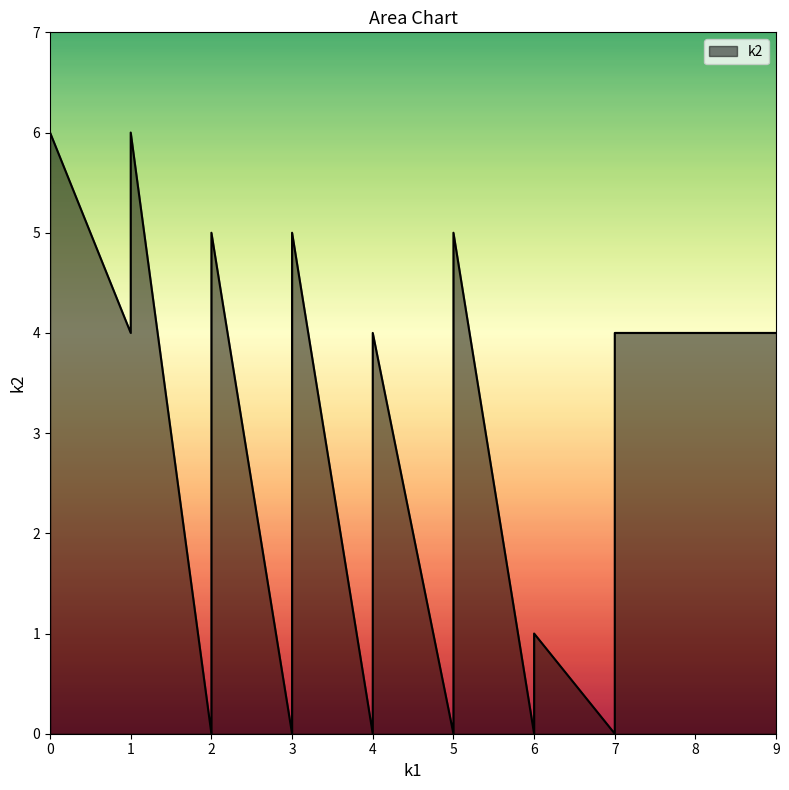

Is it true that k1 equals 2 at i2?

True